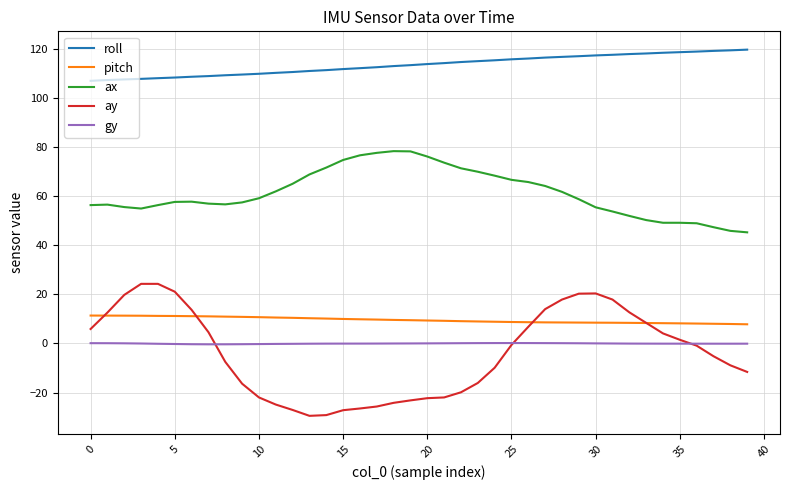

True or false: ax and pitch cross at least once.

False